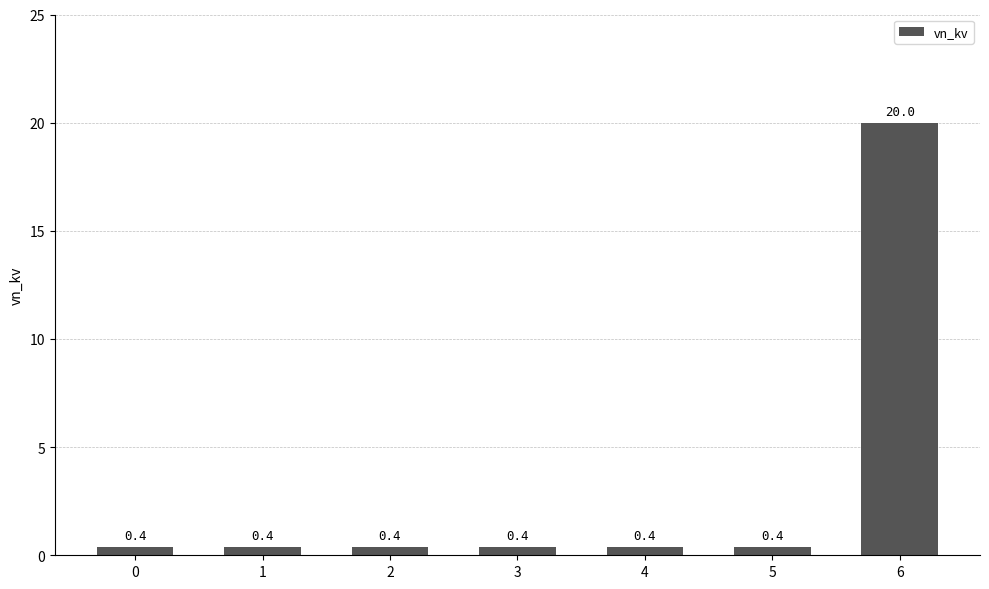

What is the sum of the values at 5 and 3?

0.8